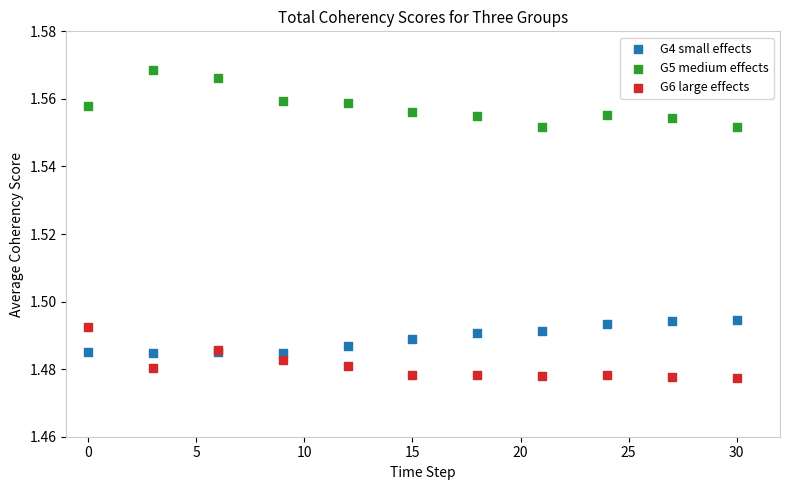

Which series reaches the maximum Y coordinate?

G5 medium effects